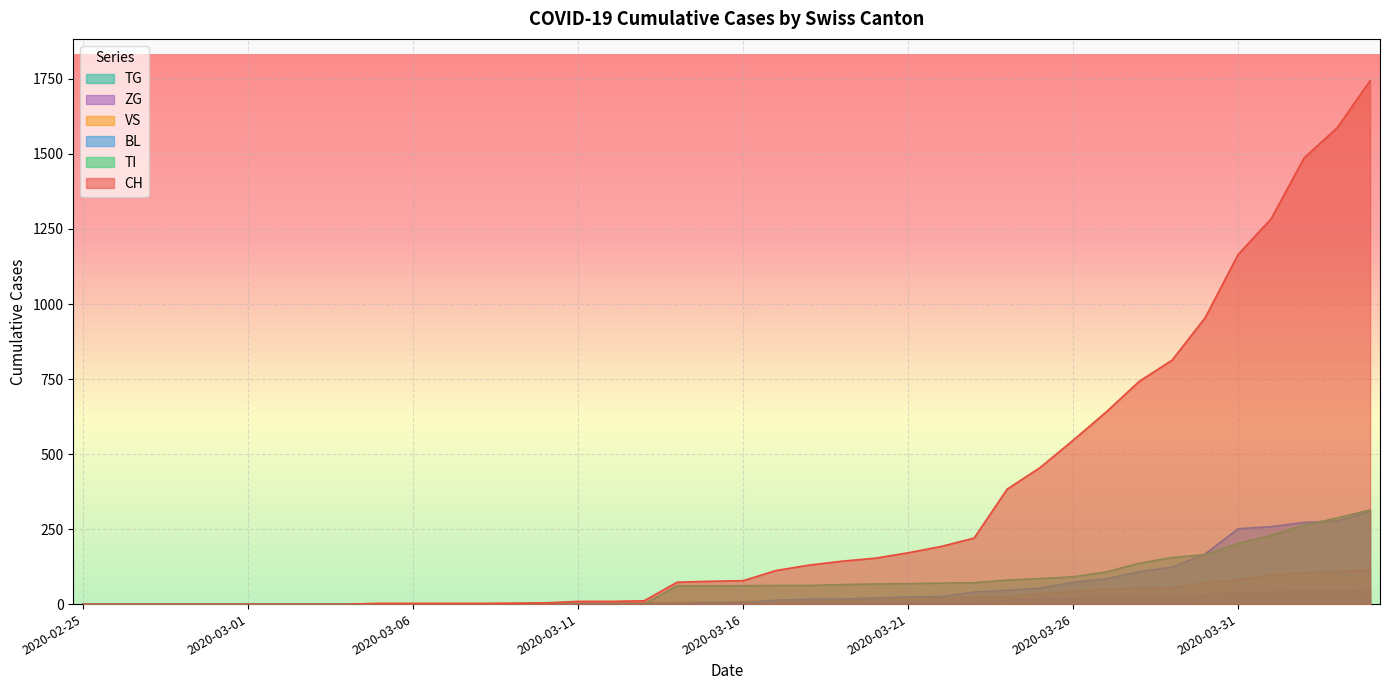

Where is VS nearest to the value 56?

2020-03-29